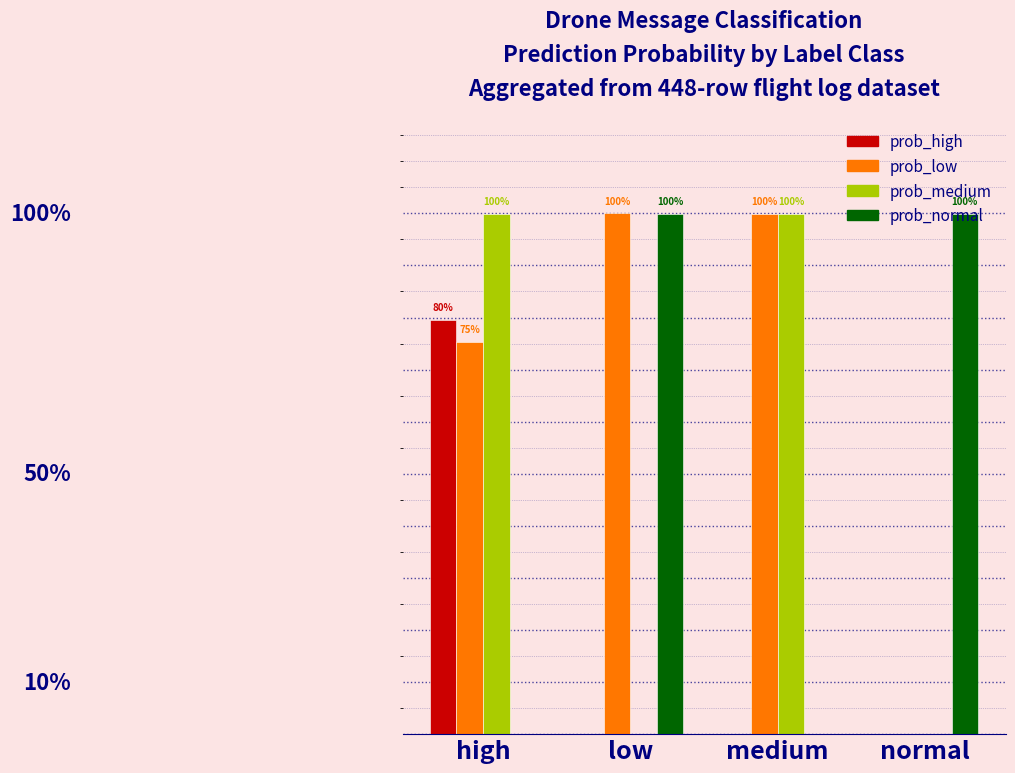

Does the chart contain stacked bars?

No